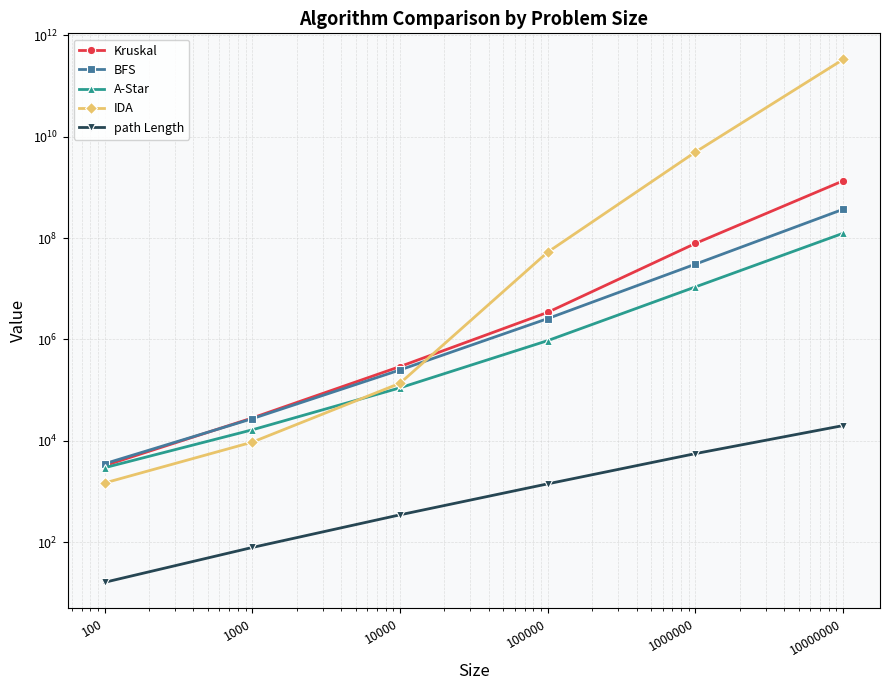

True or false: Kruskal and A-Star cross at least once.

False